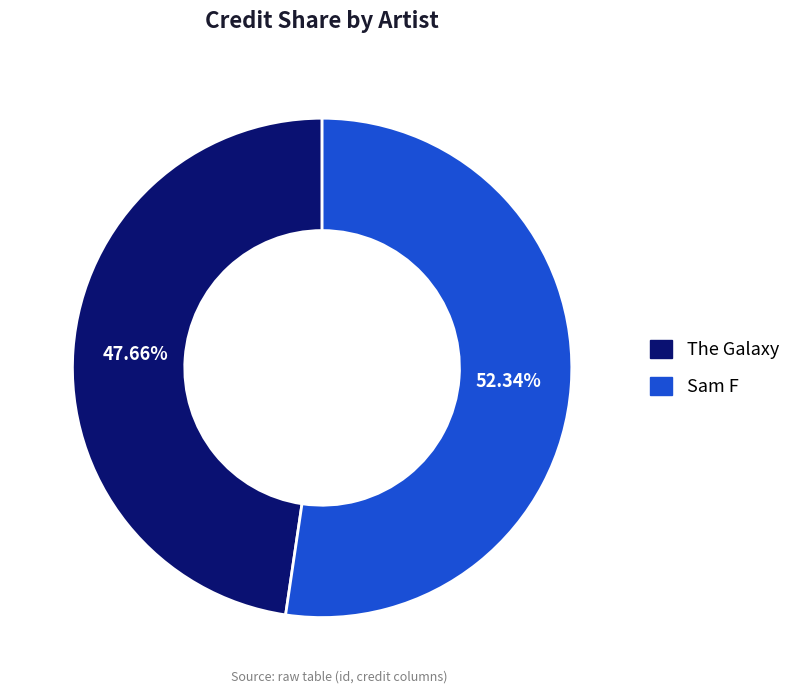

True or false: Sam F accounts for 52% of the total.

True